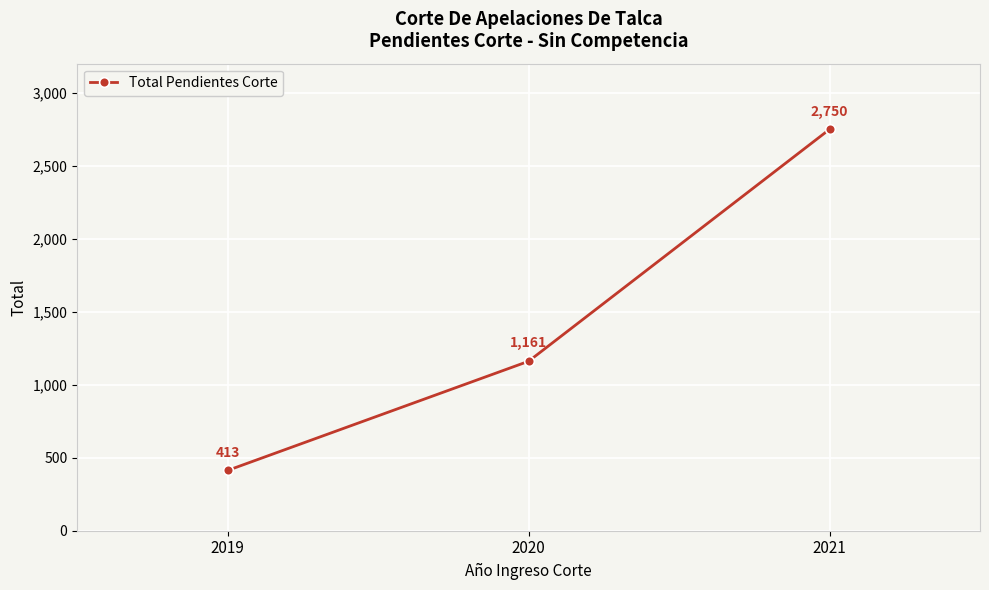

Between 2019 and 2020, which is larger?

2020